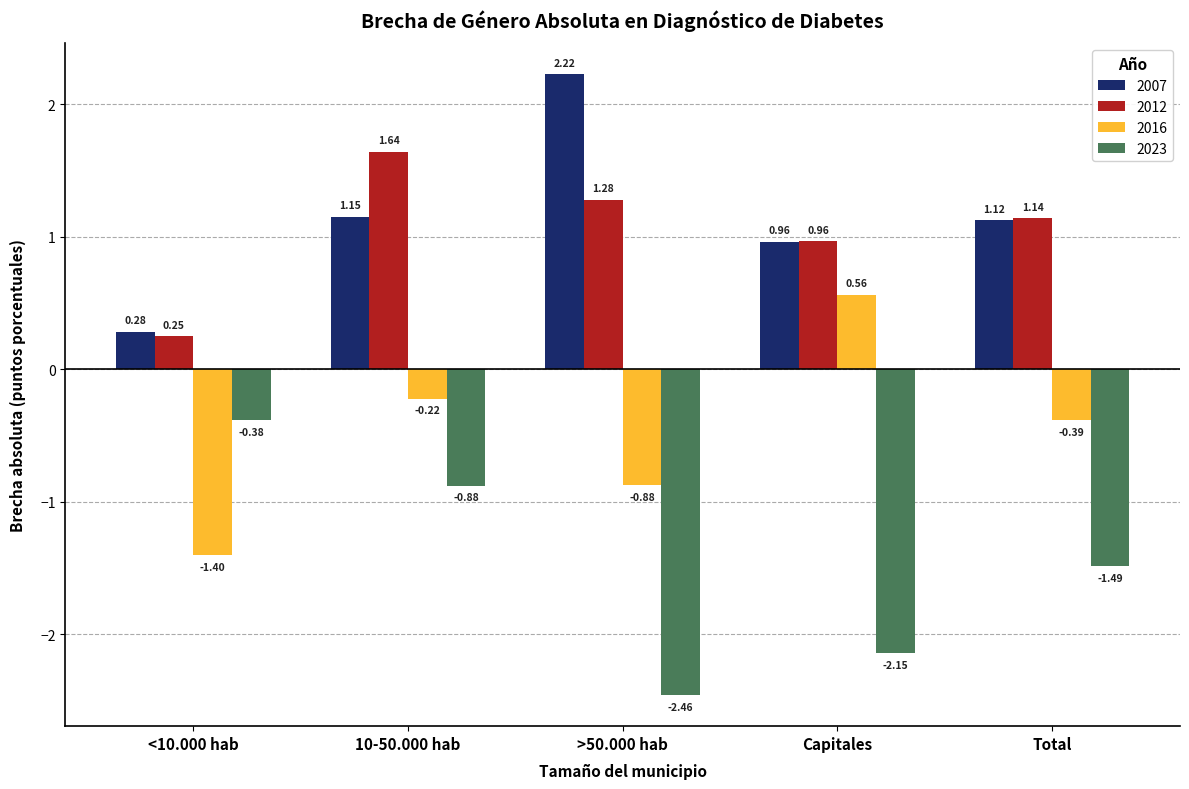

At which category is the sum across all series the highest?

10-50.000 hab